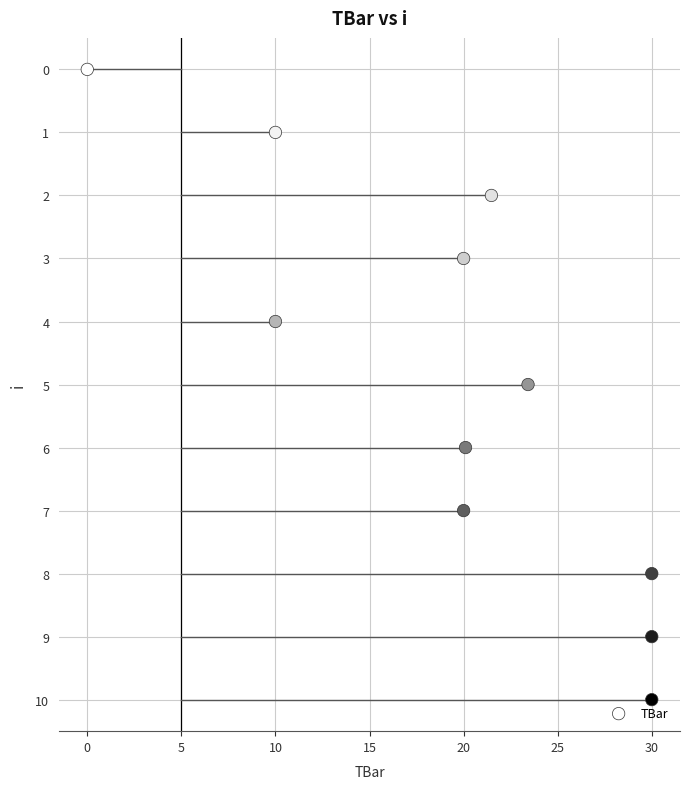

What is the average Y value?

5